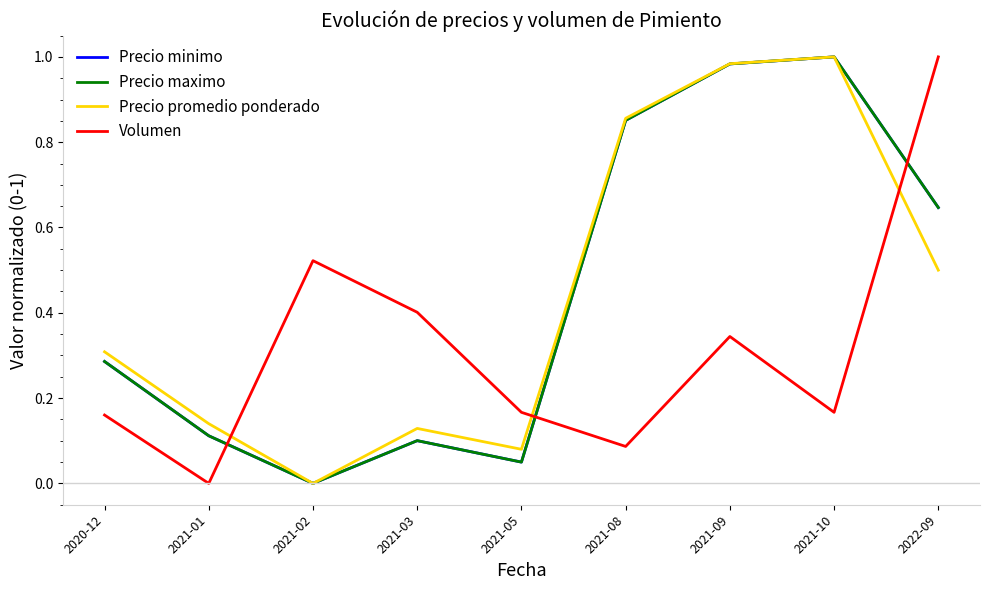

Reading left to right, what are all the values shown in this chart?

Precio minimo: 2020-12=0.3	2021-01=0.1	2021-02=0.0	2021-03=0.1	2021-05=0.0	2021-08=0.9	2021-09=1.0	2021-10=1.0	2022-09=0.6
Precio maximo: 2020-12=0.3	2021-01=0.1	2021-02=0.0	2021-03=0.1	2021-05=0.0	2021-08=0.9	2021-09=1.0	2021-10=1.0	2022-09=0.6
Precio promedio ponderado: 2020-12=0.3	2021-01=0.1	2021-02=0.0	2021-03=0.1	2021-05=0.1	2021-08=0.9	2021-09=1.0	2021-10=1.0	2022-09=0.5
Volumen: 2020-12=0.2	2021-01=0.0	2021-02=0.5	2021-03=0.4	2021-05=0.2	2021-08=0.1	2021-09=0.3	2021-10=0.2	2022-09=1.0